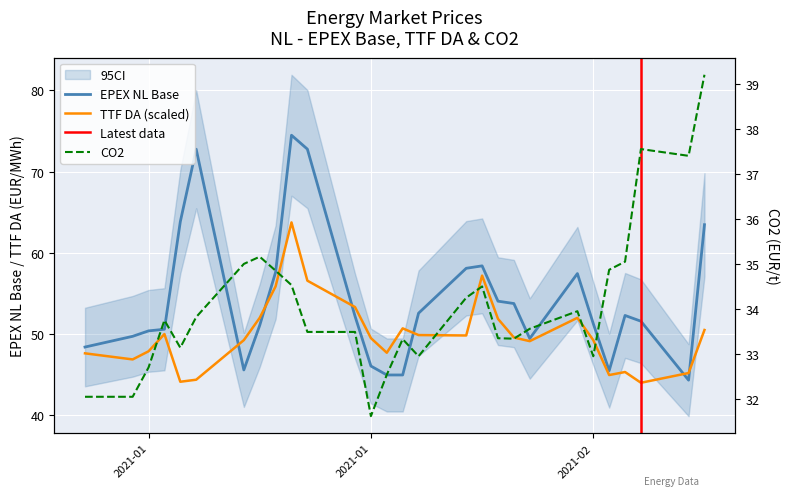

What is the sum of all epex_base values?

1517.6